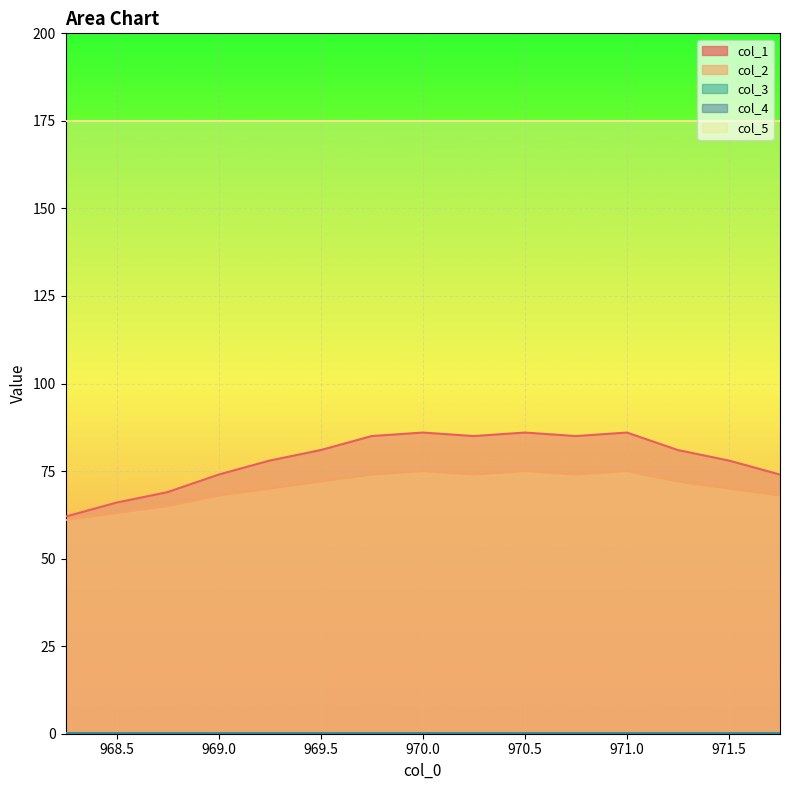

True or false: col_3 and col_1 intersect in this chart.

False